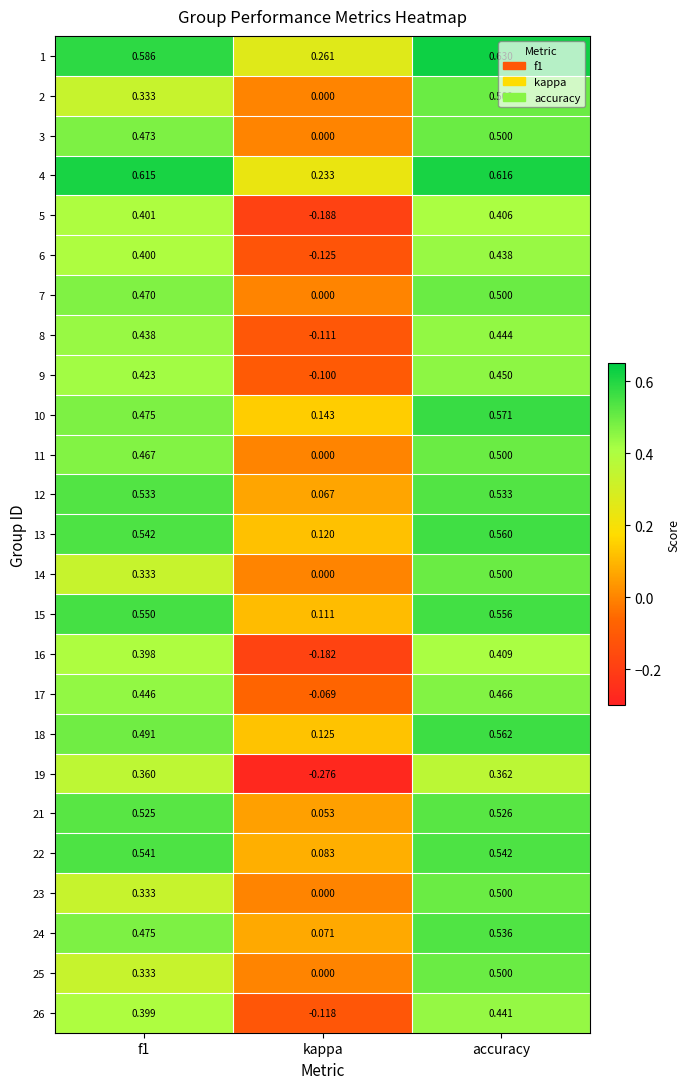

At which category is the sum across all series the highest?

accuracy